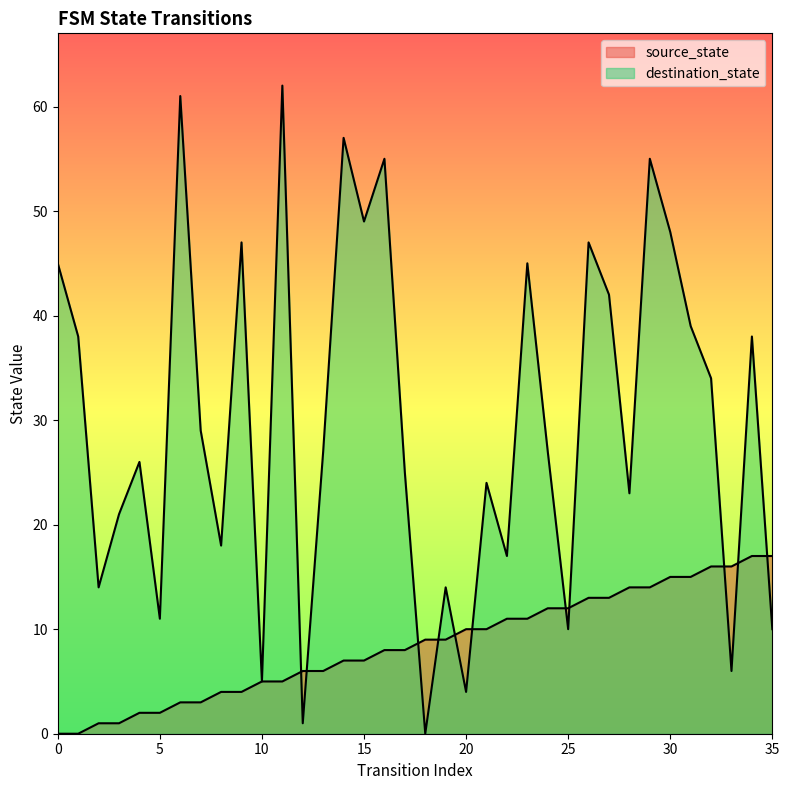

Is it true that source_state equals 14 at 29?

True